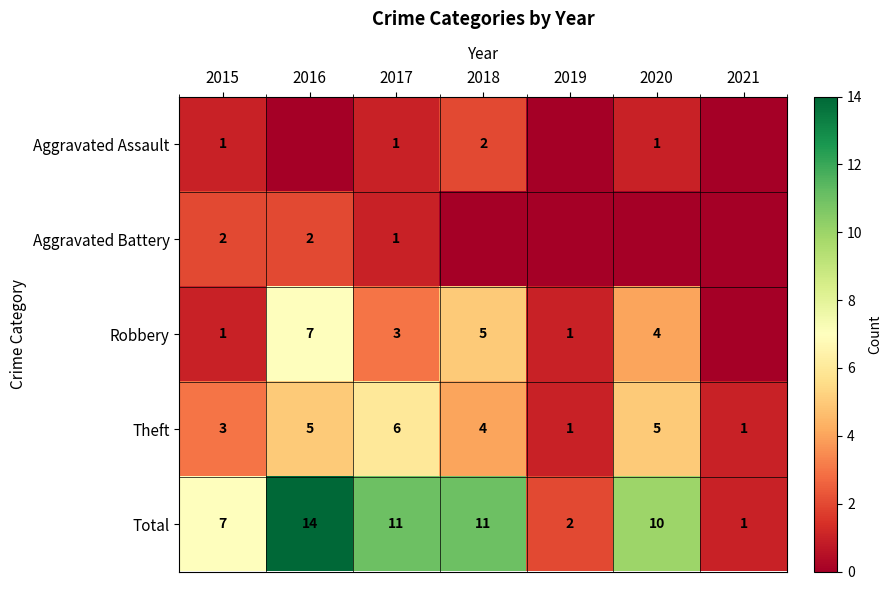

Between 2020 and 2021, which series saw the biggest shift?

Total